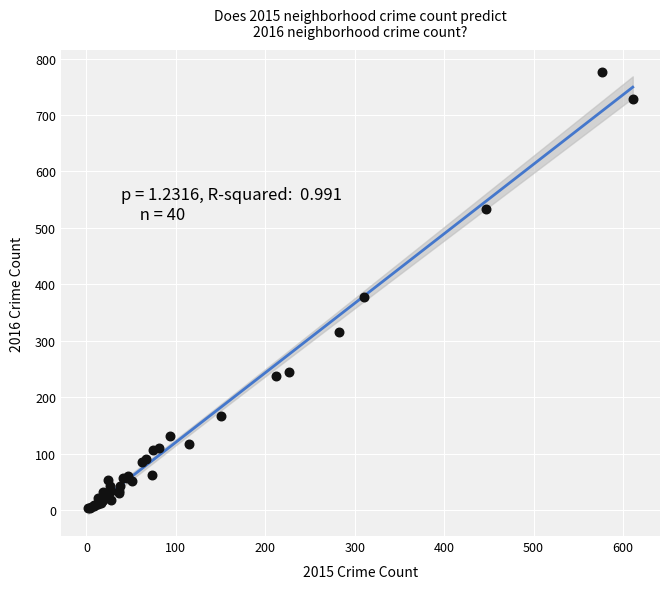

What Y value in the scatter plot is closest to 389?

378